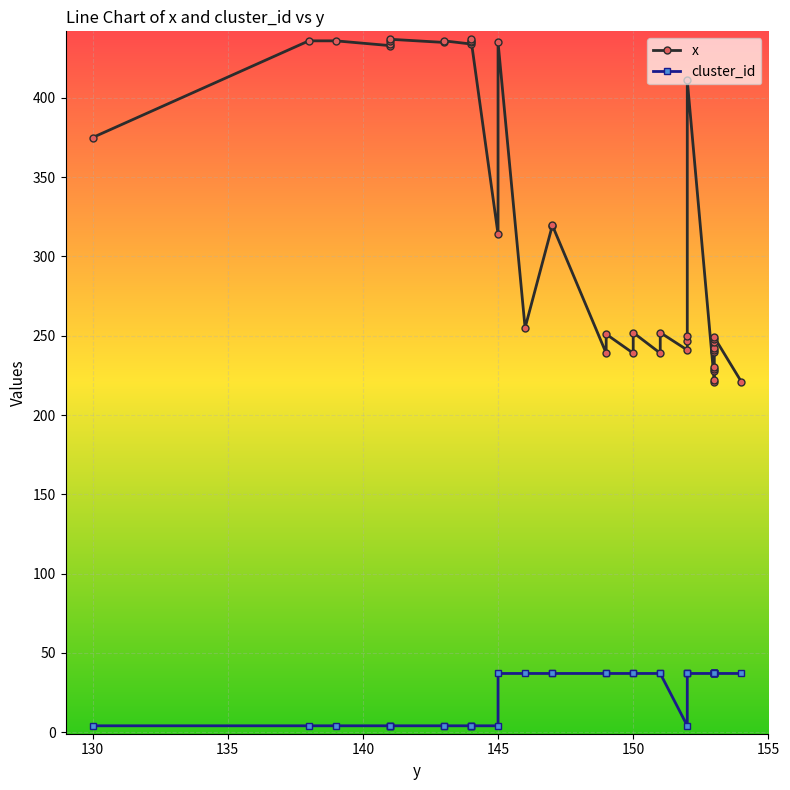

Rank the series by their average value, from lowest to highest.

cluster_id, x